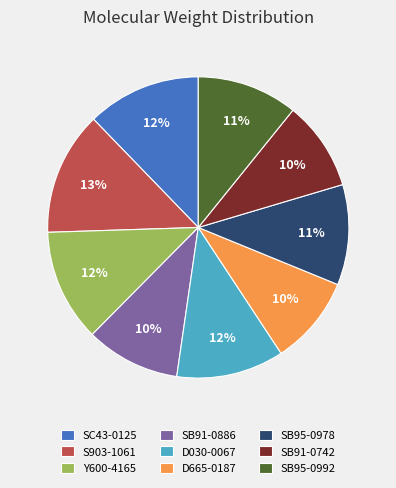

To the nearest percent, what is the combined percentage of SB91-0742 and S903-1061?

23%